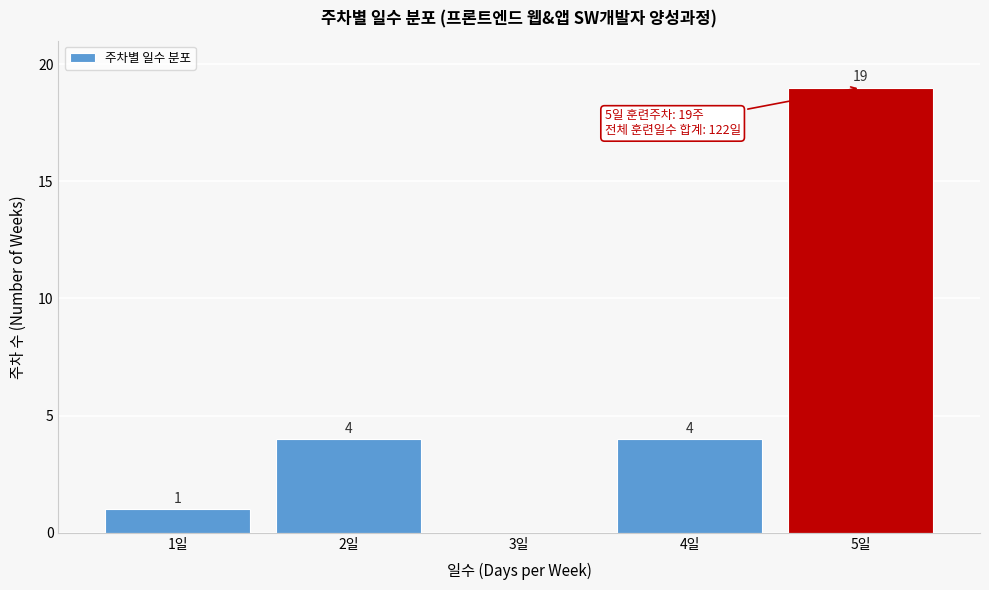

Reading left to right, what are all the values shown in this chart?

1일=1	2일=4	3일=0	4일=4	5일=19